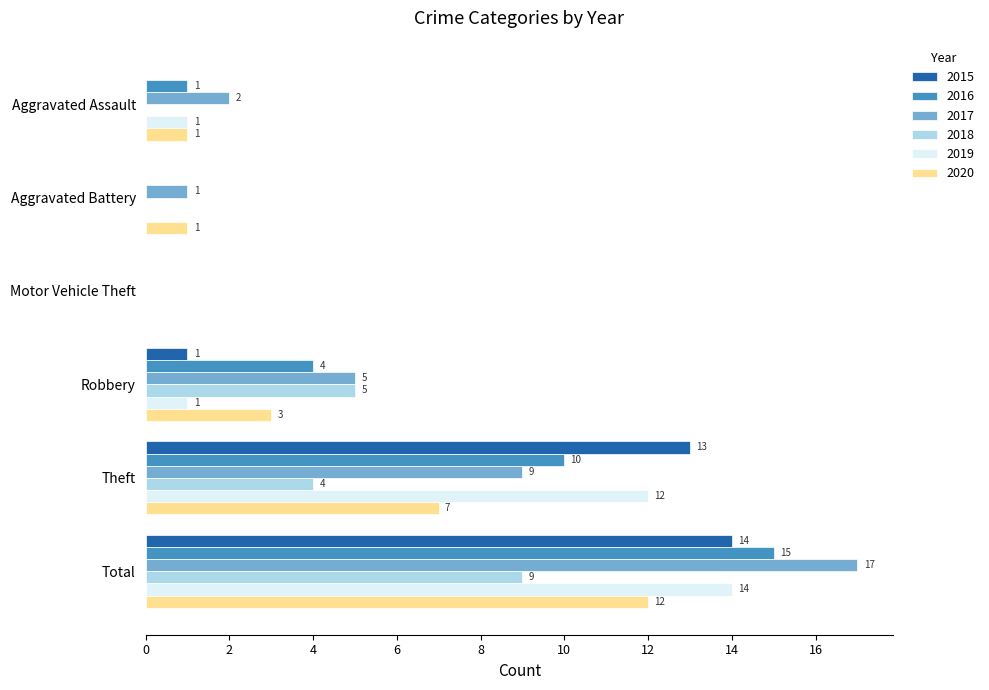

How many data points does each series have?

6